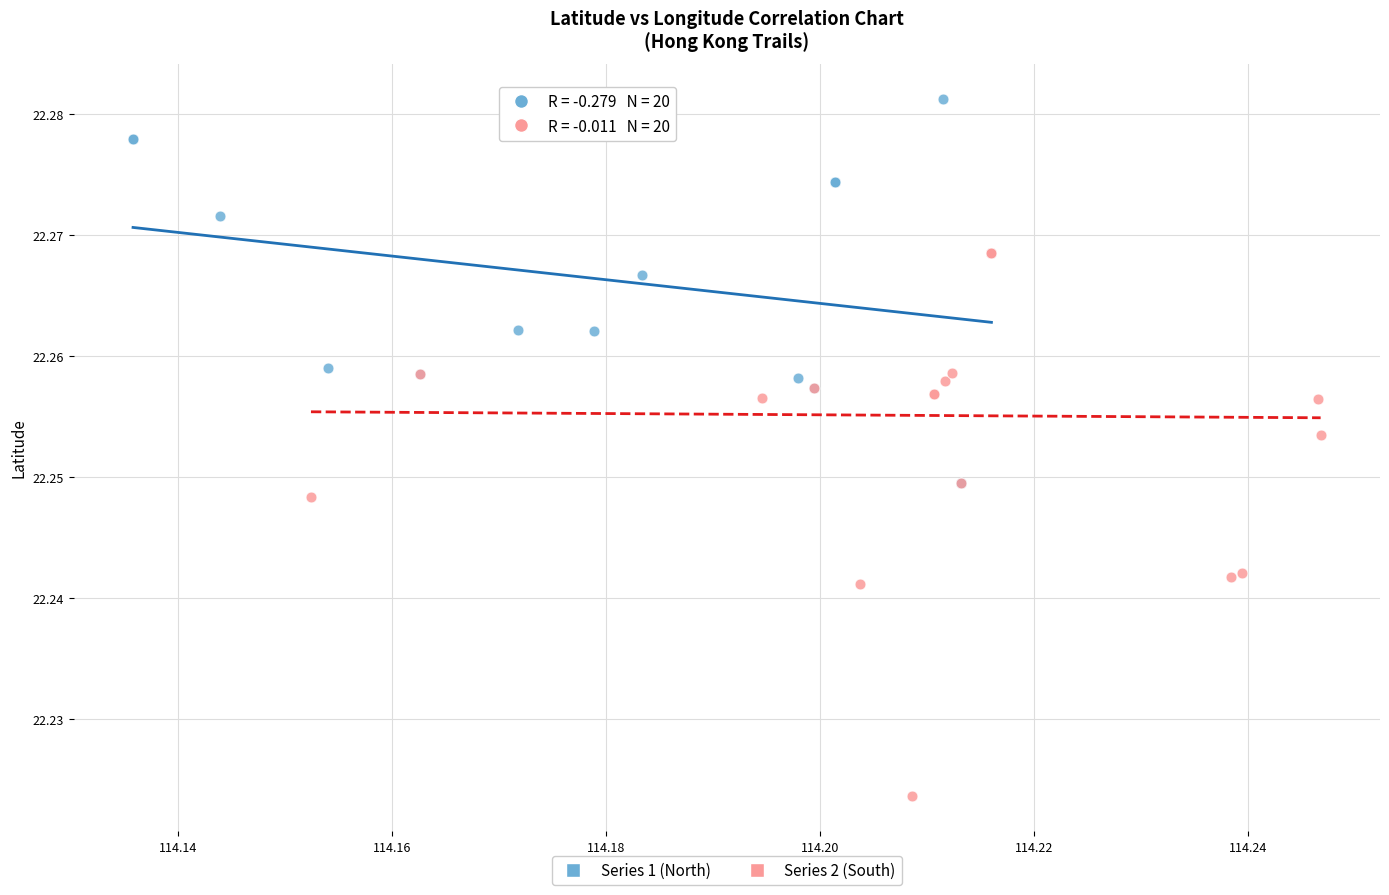

Which series contains the lowest Y value?

Series 2 (South)